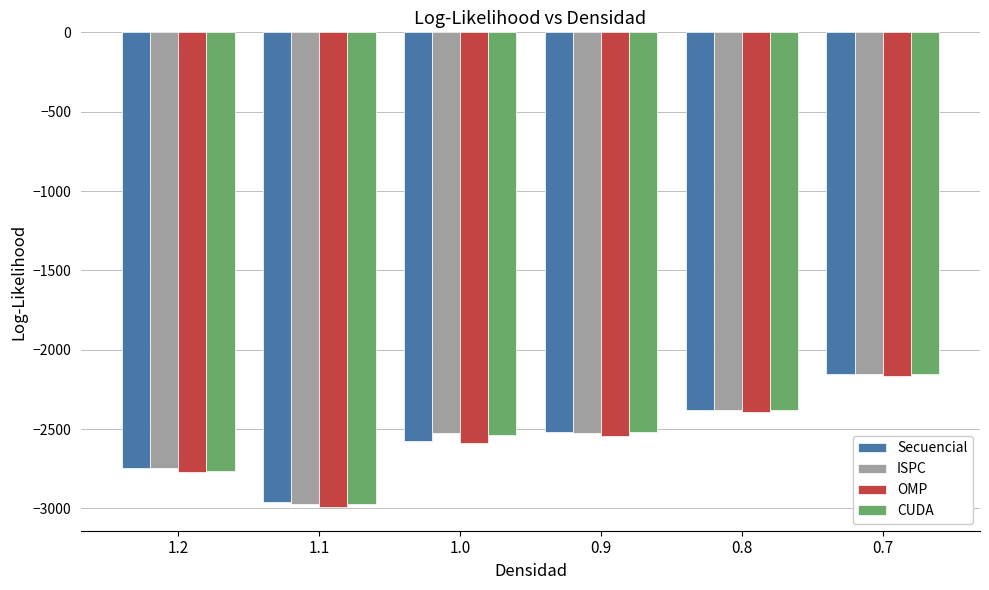

What is the label of the 5th bar from the right?

1.1